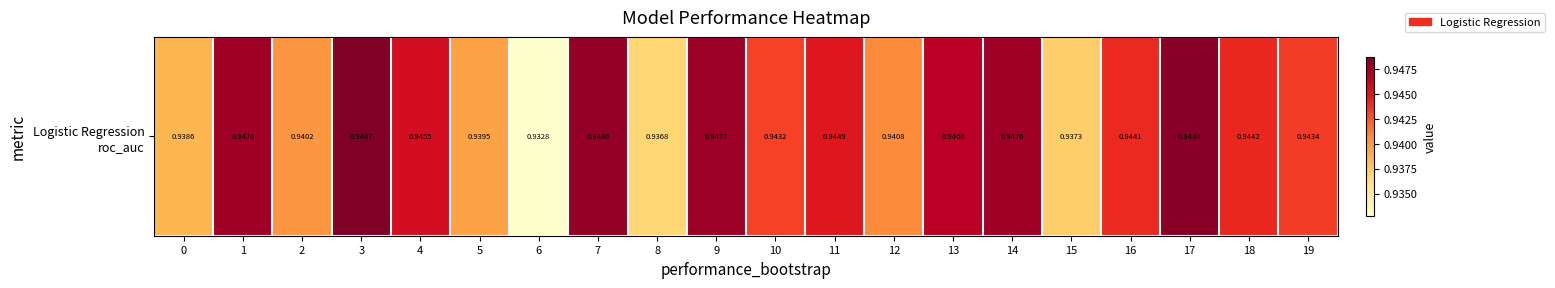

What is the approximate value at 16?

0.9